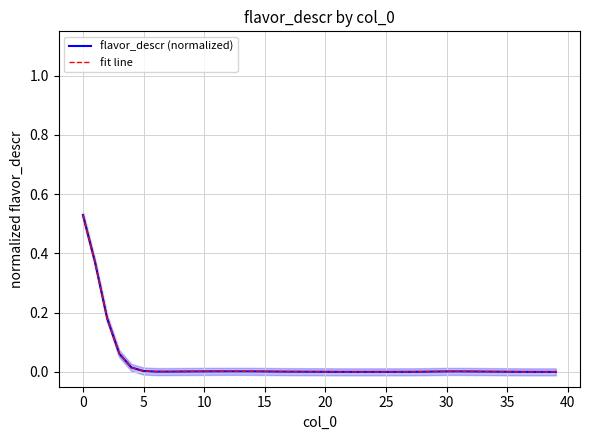

Is this an area chart (filled region under the line)?

No